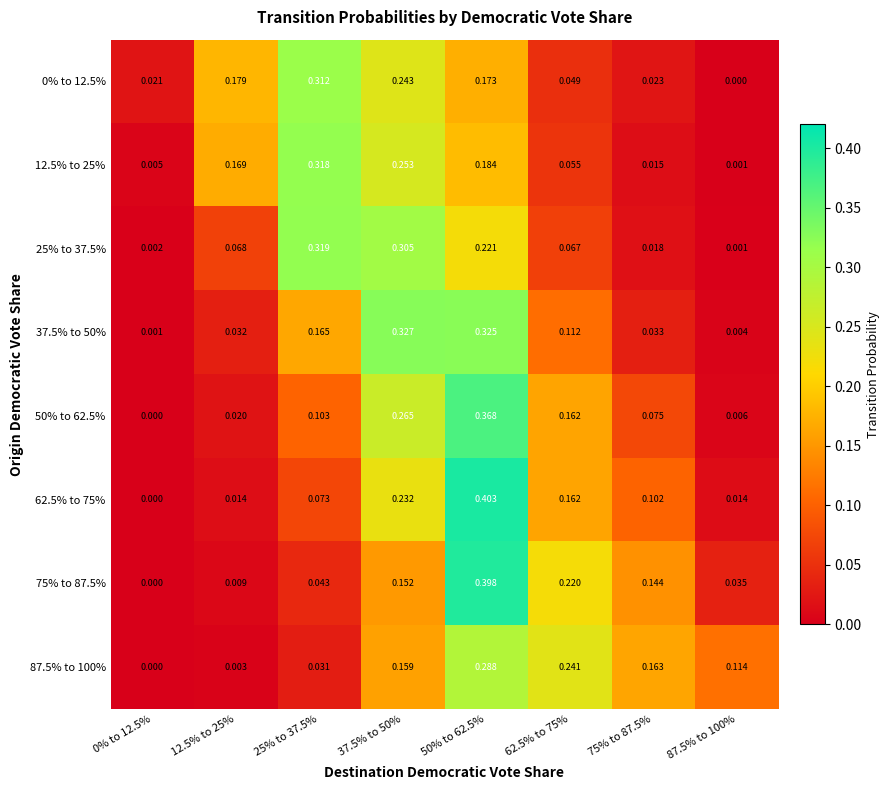

Is the value of 87.5% to 100% at 75% to 87.5% greater than the value of 12.5% to 25% at 62.5% to 75%?

Yes